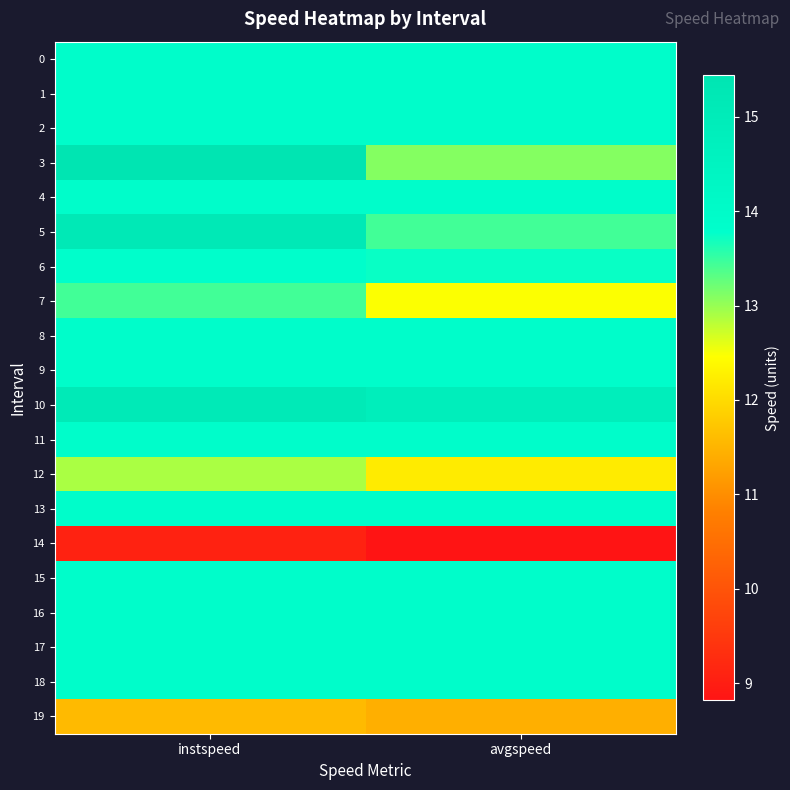

Count the number of data series in this chart.

20